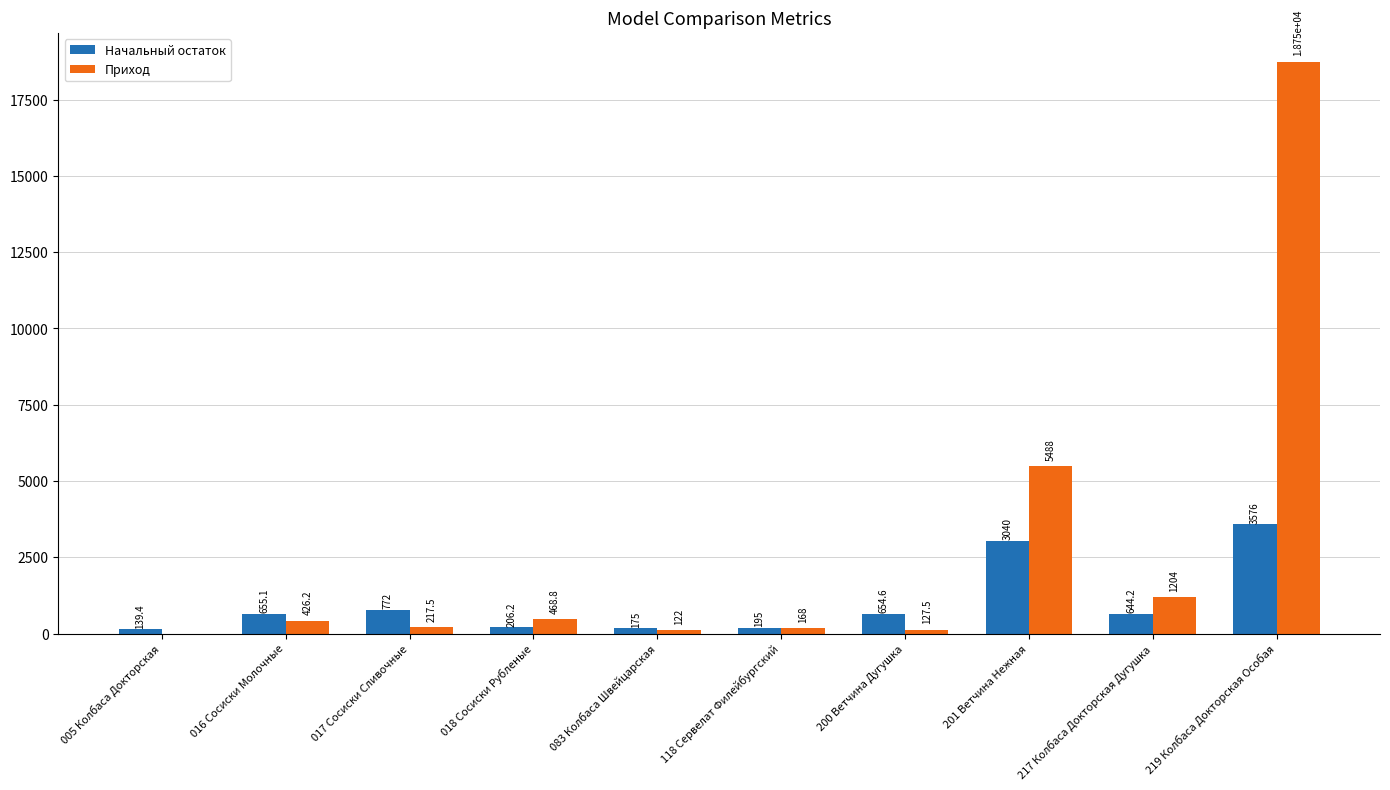

Read the Начальный остаток value at 083 Колбаса Швейцарская.

175.0